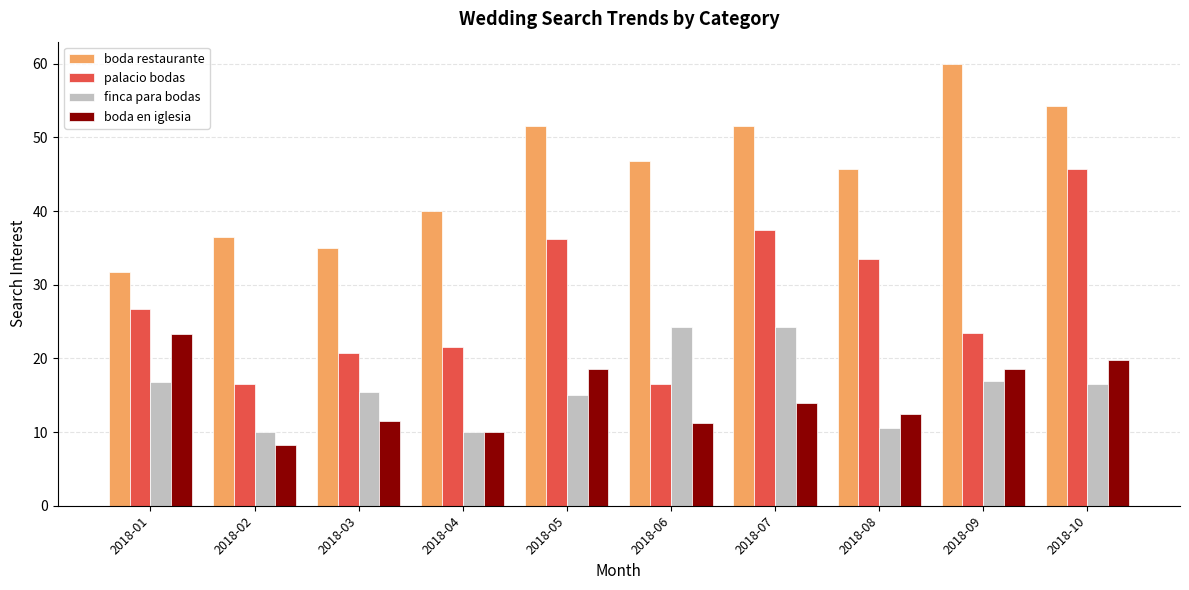

What is the average value of the finca para bodas series?

16.0